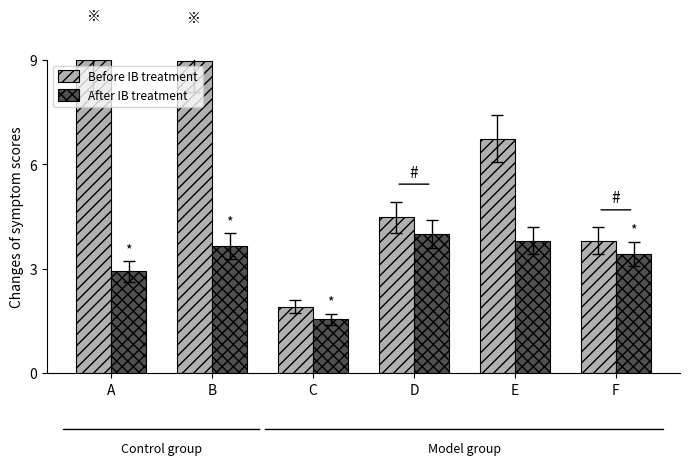

What is the value of the After IB treatment bar at the 5th from the left?

3.8